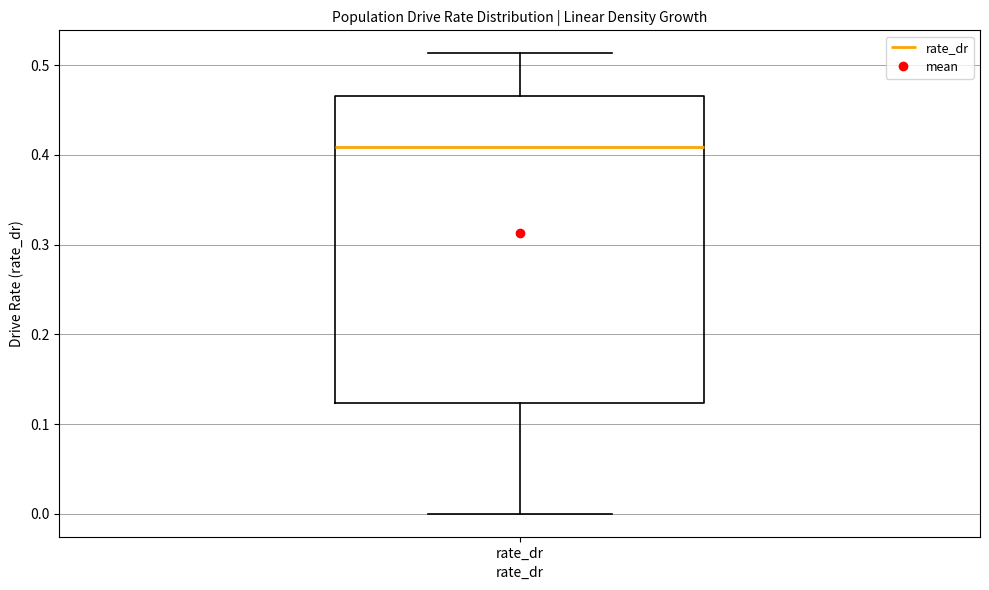

Transcribe this box plot: give where the median line is, the range the box spans, and where the two whiskers end, as read against the y-axis. The values are not printed on the chart, so give them approximately, as read against the axis.

median 0.41, box 0.12 to 0.47, whiskers 0.00 to 0.51